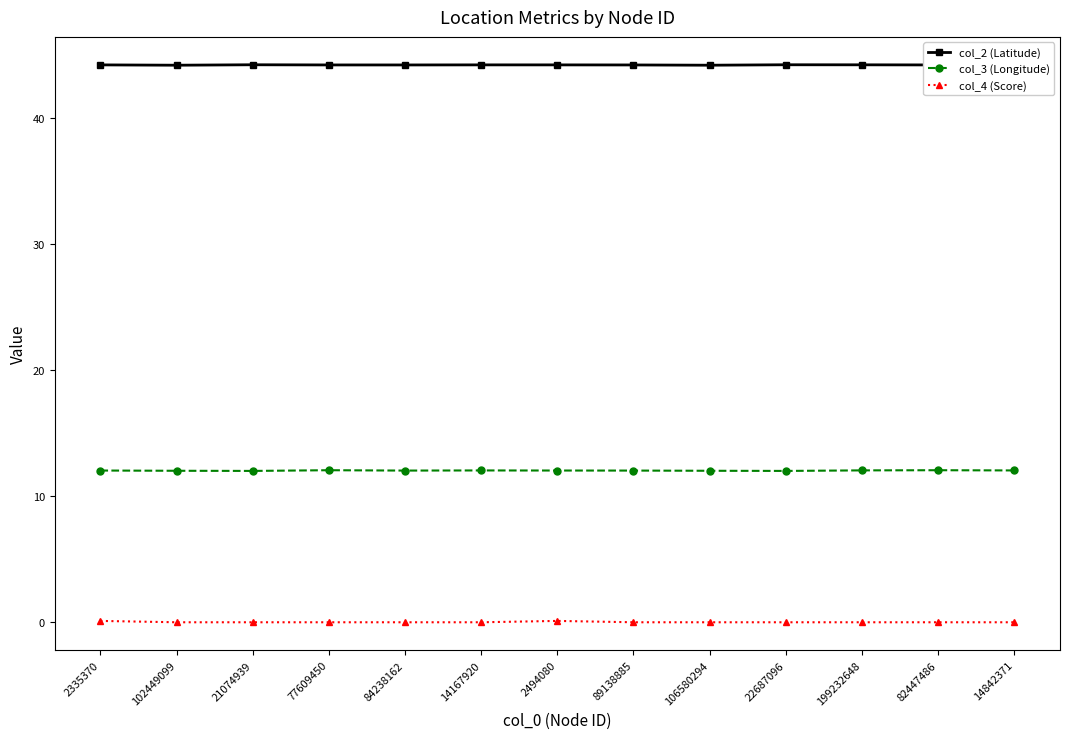

At how many categories does at least one series exceed 39?

13